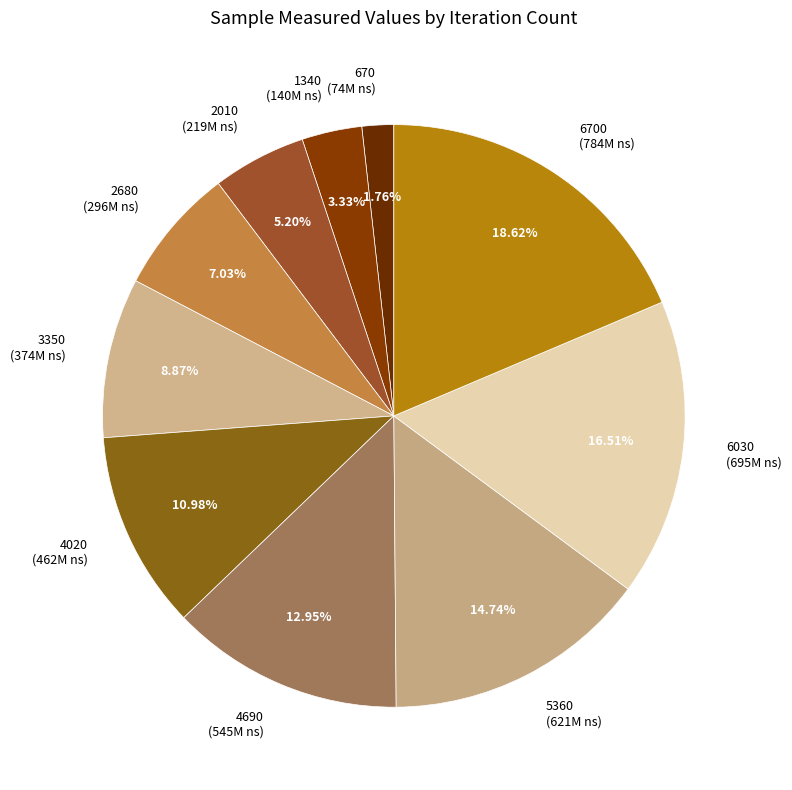

Which has a higher value, 5360 (621M ns) or 4020 (462M ns)?

5360 (621M ns)